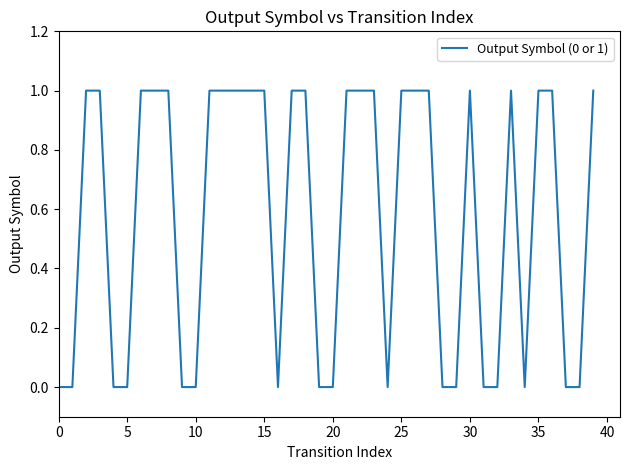

True or false: the data has more than 1 interior local peaks.

True